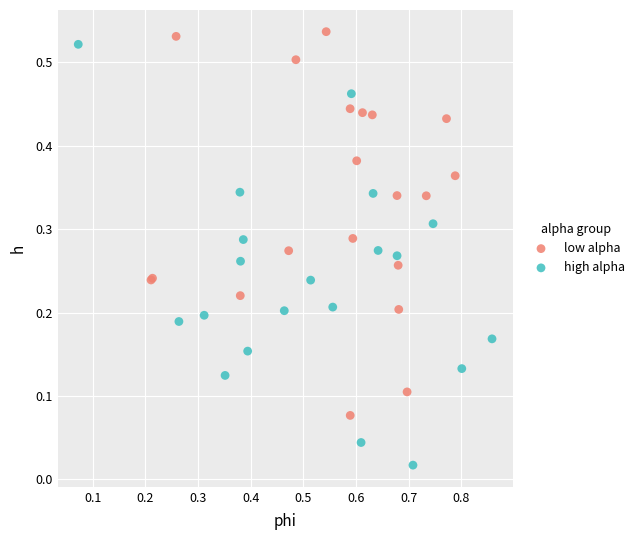

Which series reaches the minimum Y coordinate?

high alpha